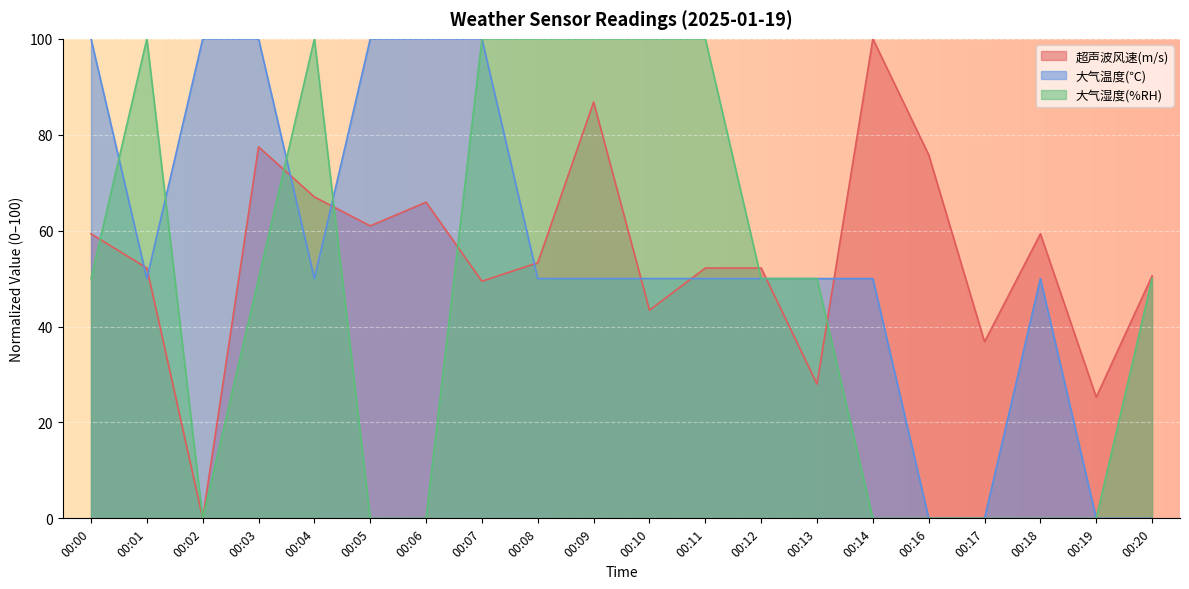

After their last crossing, which series has the higher values: 超声波风速(m/s) or 大气温度(℃)?

超声波风速(m/s)